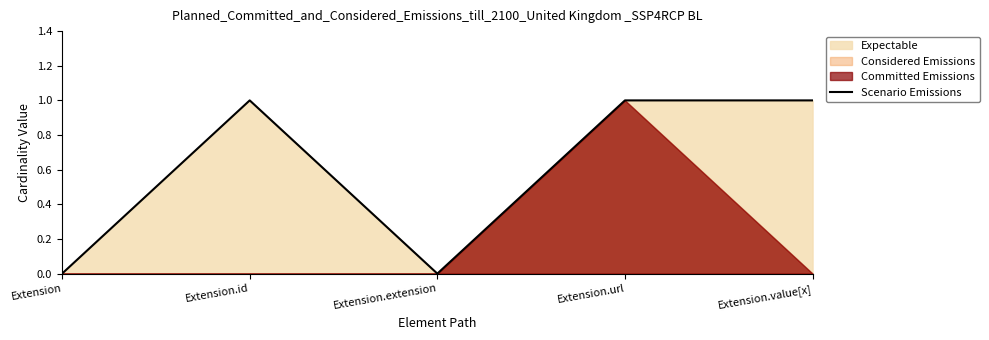

What is the label of the 1st point from the right?

Extension.value[x]